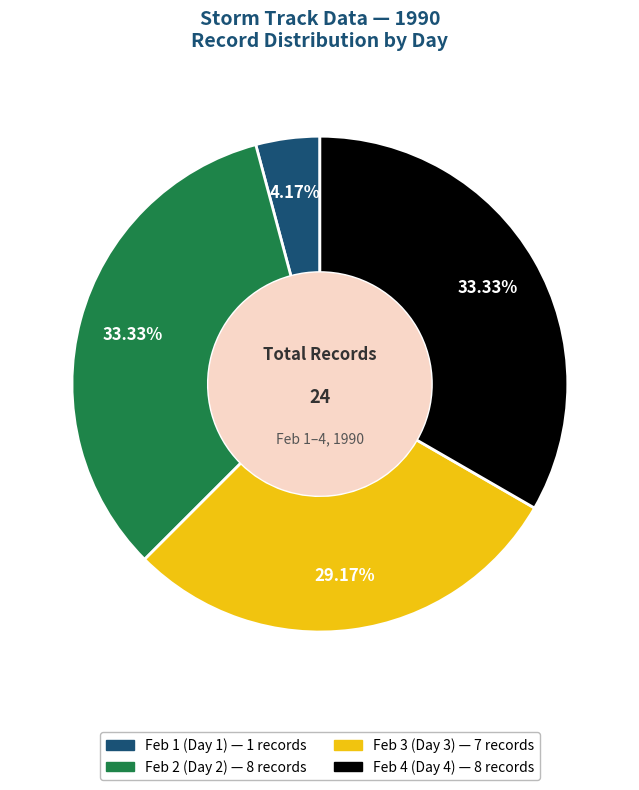

Does any single category account for the majority?

No